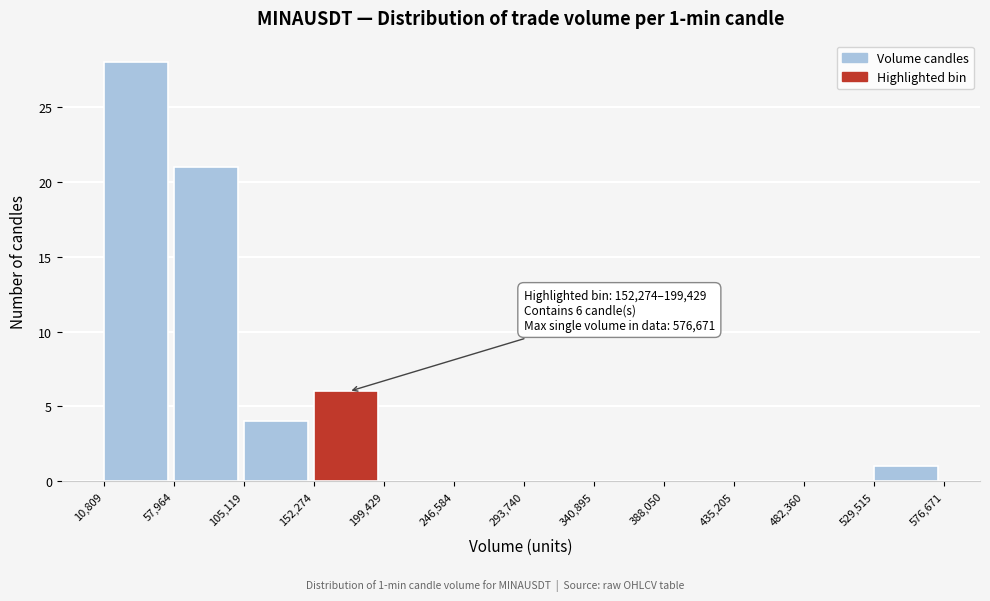

Which range on the x-axis has the tallest bar?

10,809 to 57,964